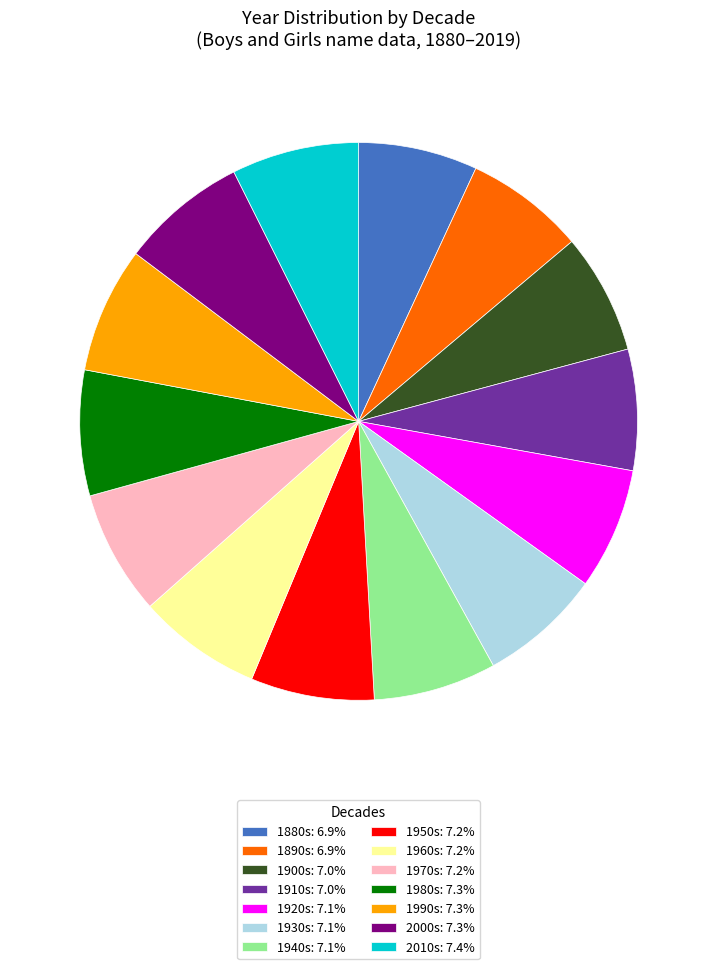

Does 2000s: 7.3% account for over 50% of the chart?

No